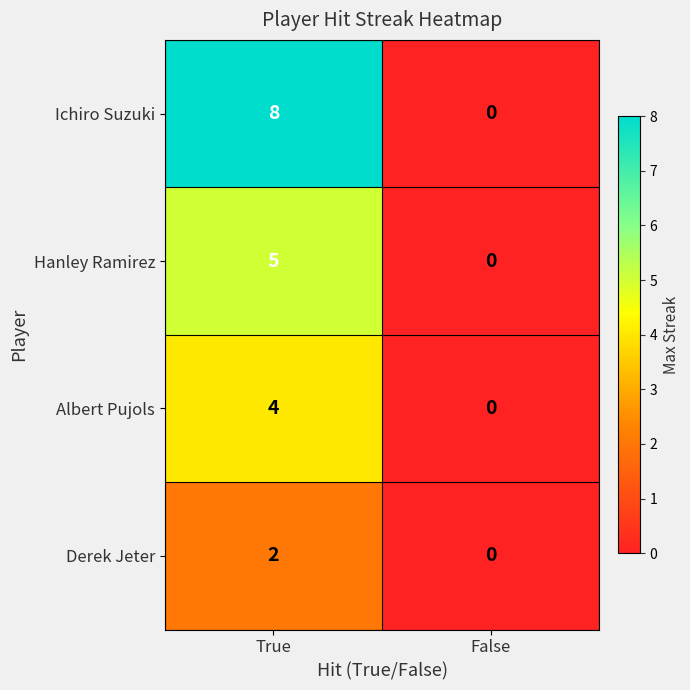

At which category is the sum across all series the highest?

True